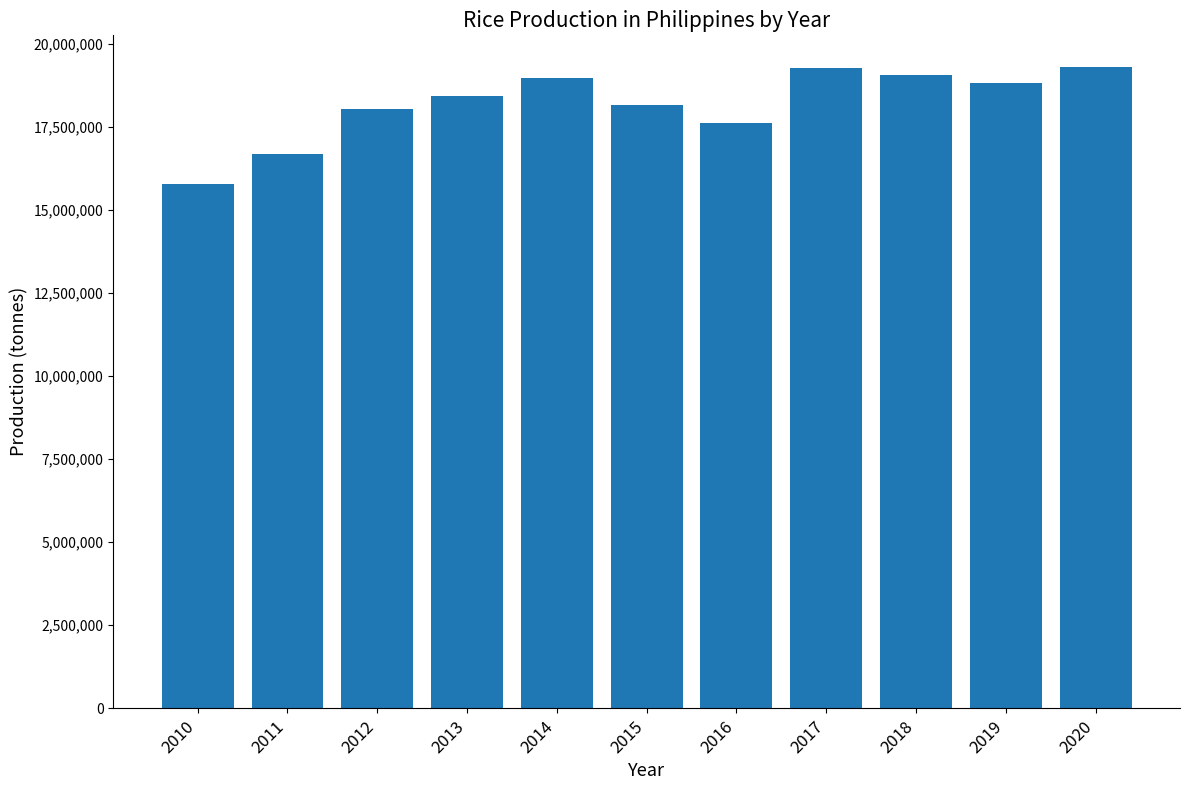

The value at 2016 is 11984290. True or false?

False